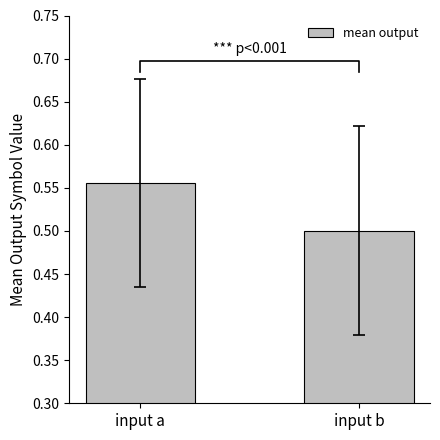

Which category has the highest value across all series?

input a